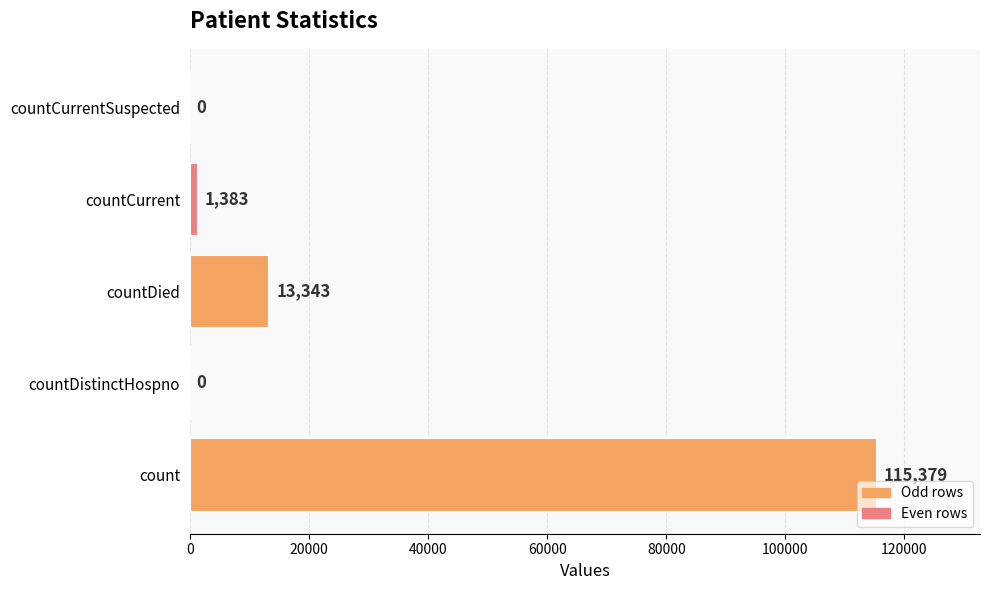

Which category has the highest value across all series?

count